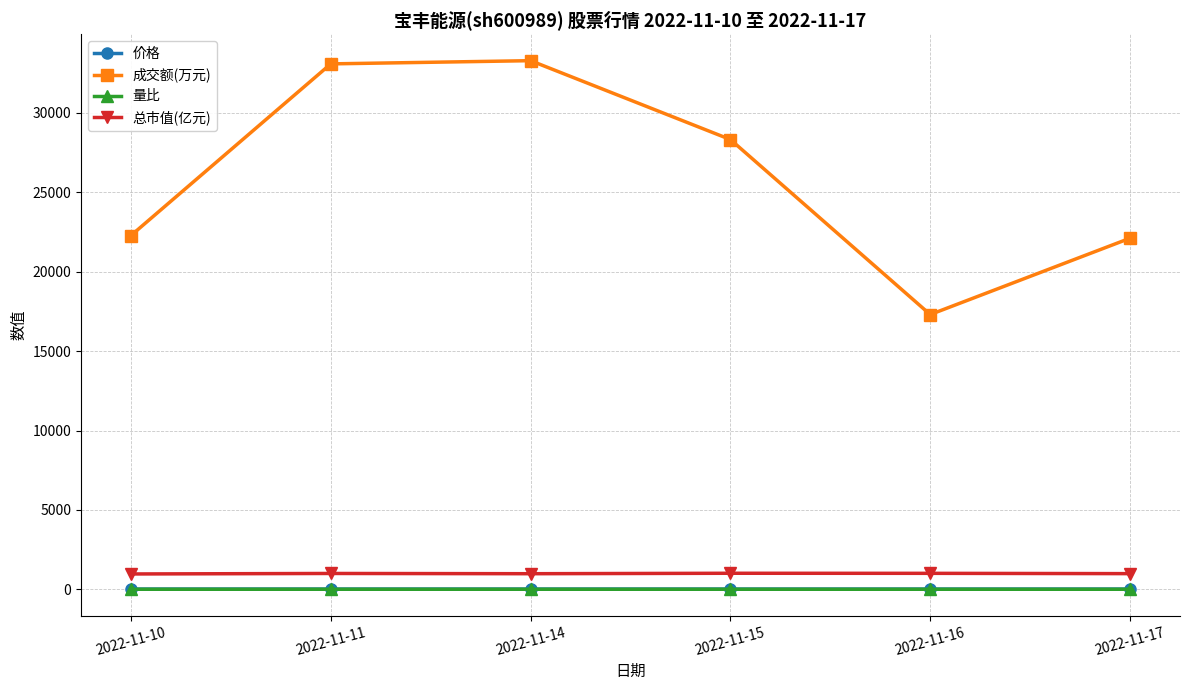

How many lines are shown in the chart?

4